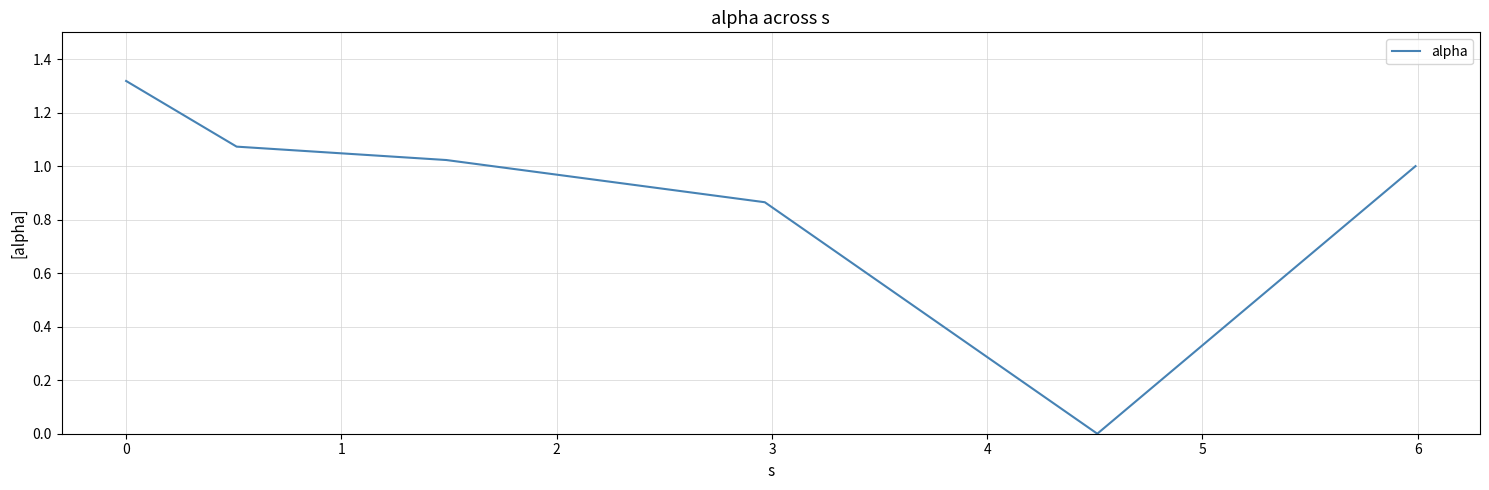

What is the sum of all values?

5.3